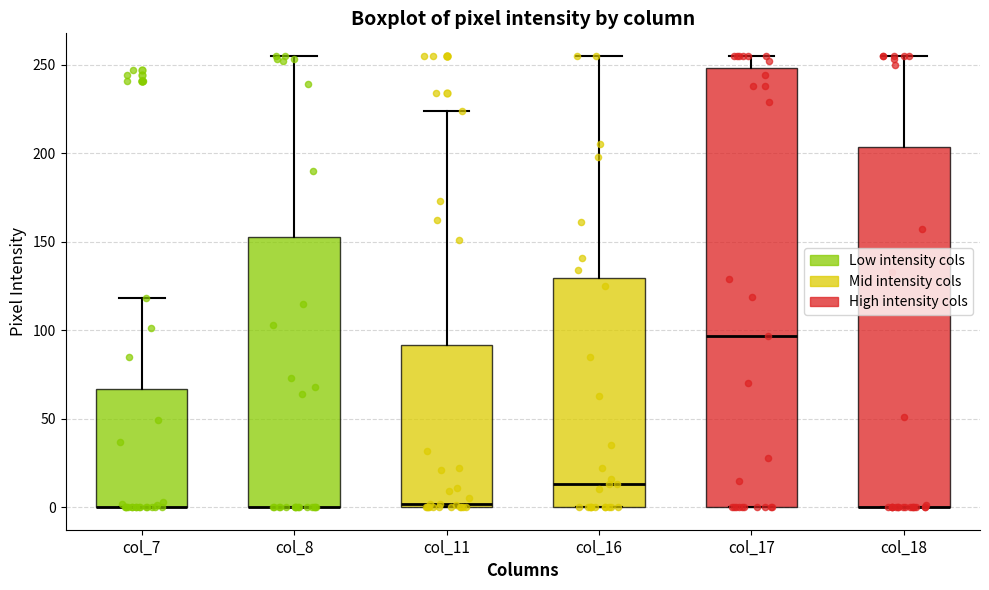

Where is the upper edge of the box for col_11 on the y-axis? The values are not printed on the chart, so give them approximately, as read against the axis.

90